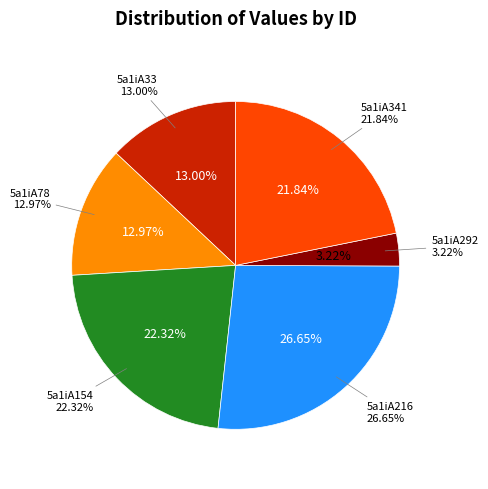

What is the total percentage of 5a1iA78 and 5a1iA341?

34.8%